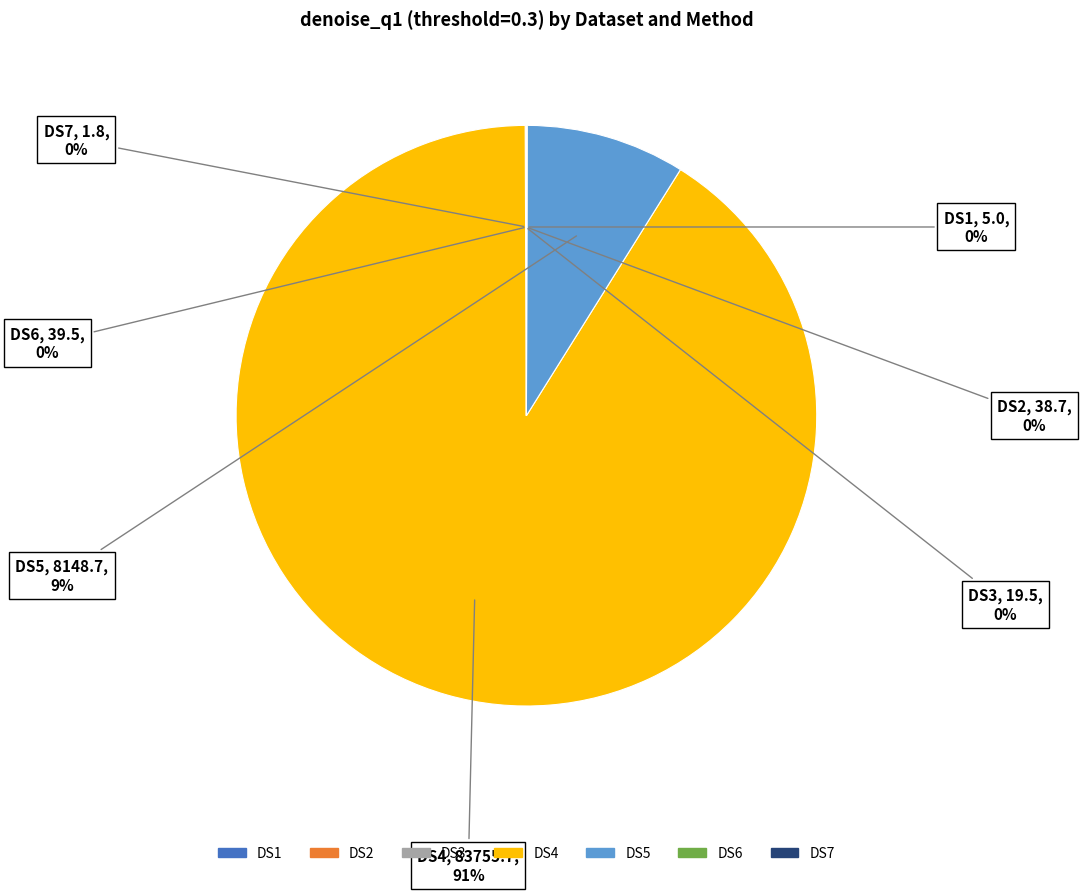

To the nearest percent, what is the difference between the largest and smallest slice percentages?

91%